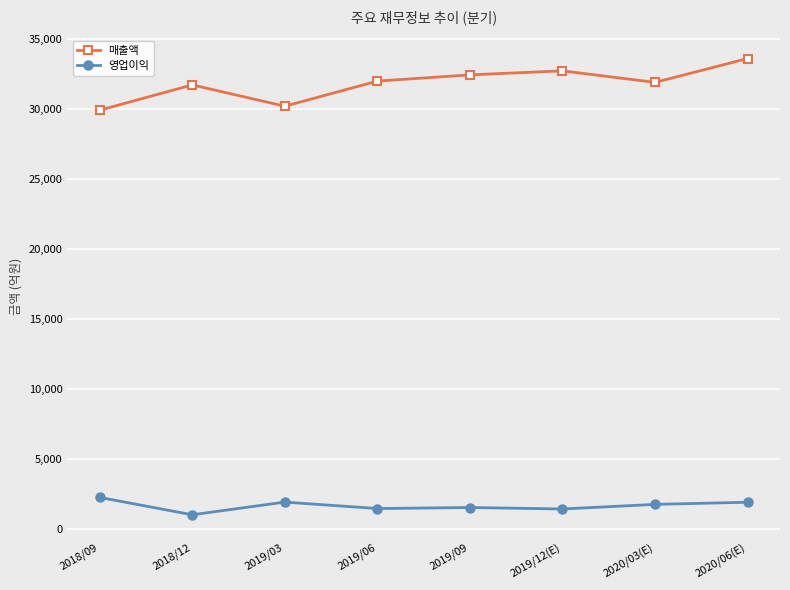

At which category does 매출액 reach its first local valley?

2019/03